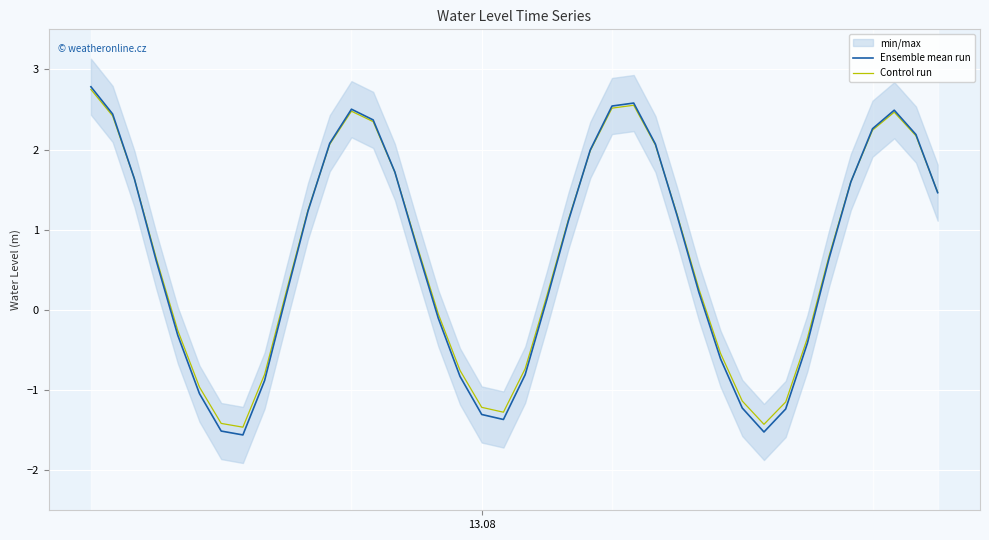

What is the lowest value of the Control run series?

-1.5